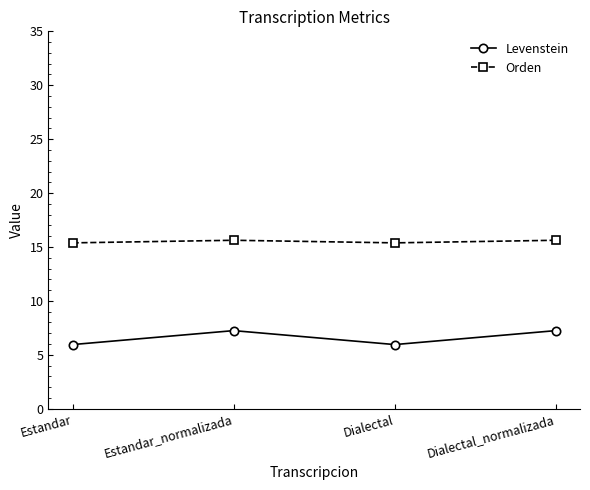

Reading left to right, transcribe all the data shown in this chart.

Levenstein: 6.0	7.2	6.0	7.2
Orden: 15.4	15.6	15.4	15.6